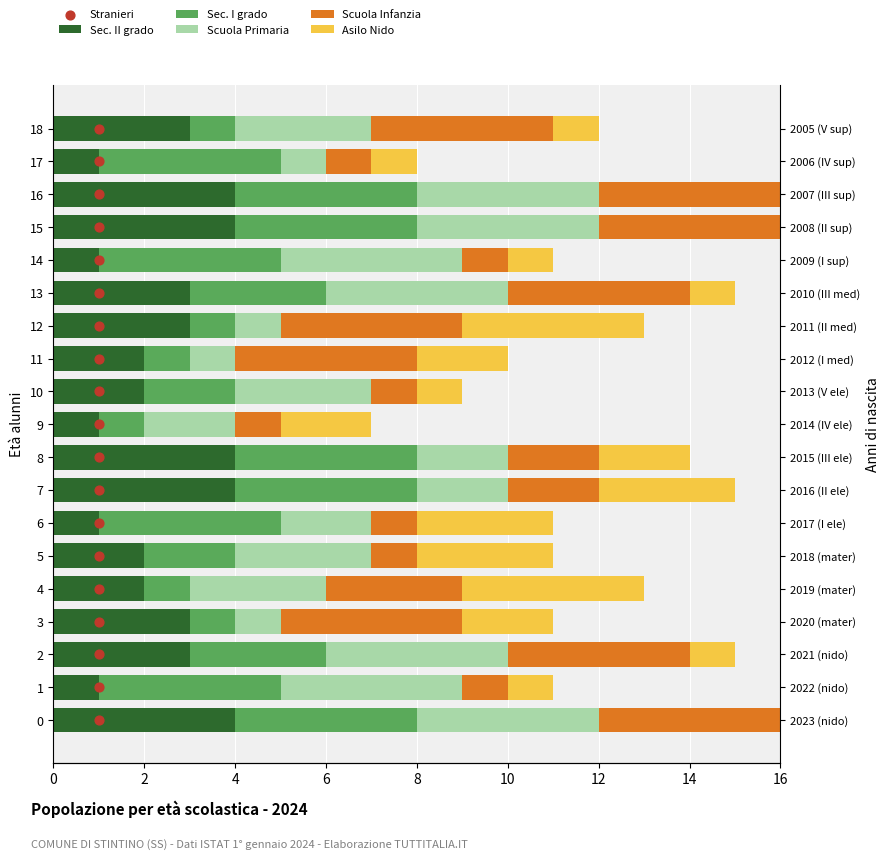

Which series contains the highest Y value?

Stranieri